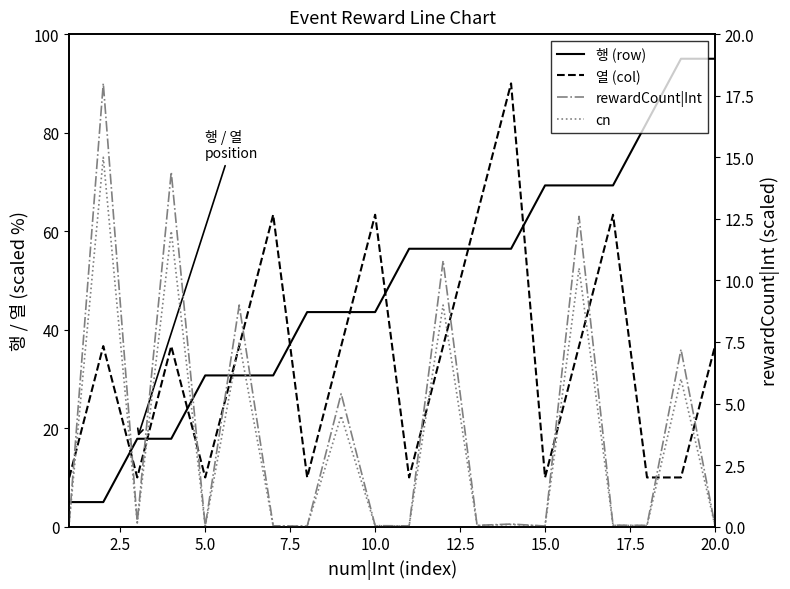

Reading left to right, extract all data points from this chart.

행 (row): 5.0	5.0	17.9	17.9	30.7	30.7	30.7	43.6	43.6	43.6	56.4	56.4	56.4	56.4	69.3	69.3	69.3	82.1	95.0	95.0
열 (col): 10.0	36.7	10.0	36.7	10.0	36.7	63.3	10.0	36.7	63.3	10.0	36.7	63.3	90.0	10.0	36.7	63.3	10.0	10.0	36.7
rewardCount|Int: 0.2	18.0	0.2	14.4	0.0	9.0	0.0	0.0	5.4	0.0	0.0	10.8	0.1	0.1	0.0	12.6	0.1	0.1	7.2	0.1
cn: 0.2	15.0	0.1	12.0	0.0	7.5	0.0	0.0	4.5	0.0	0.0	9.0	0.0	0.1	0.0	10.5	0.1	0.0	6.0	0.0